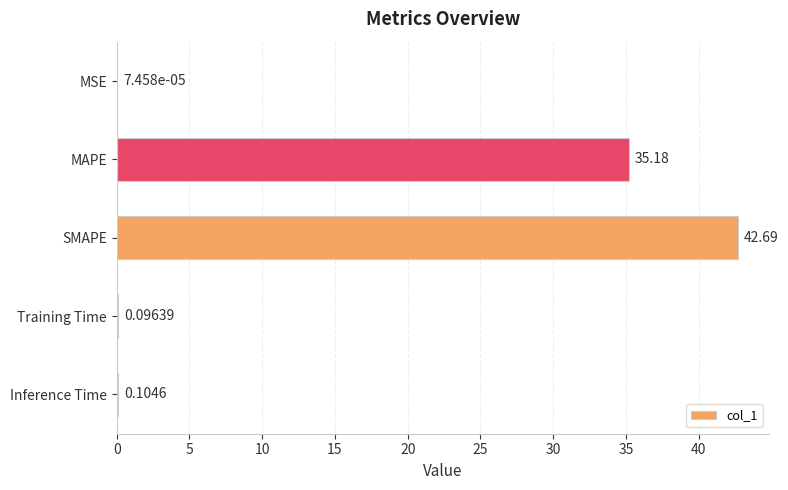

Which has a higher value, Training Time or Inference Time?

Inference Time